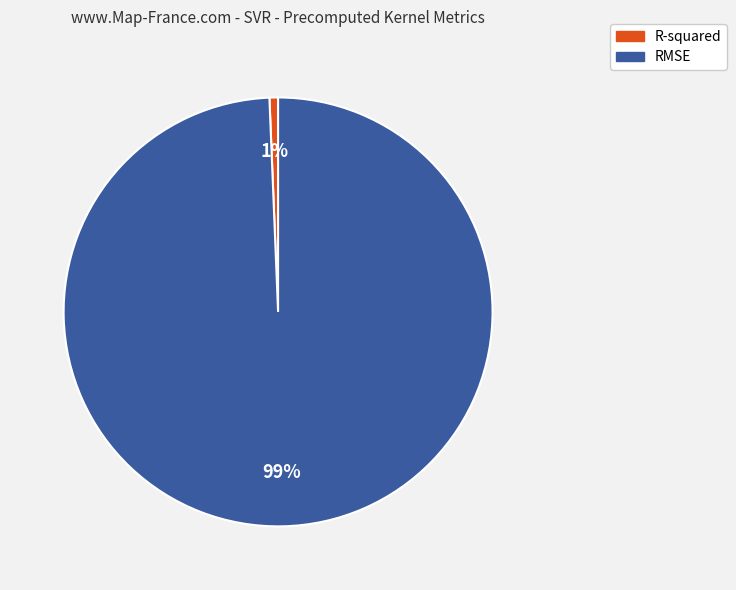

How many segments does this pie chart have?

2